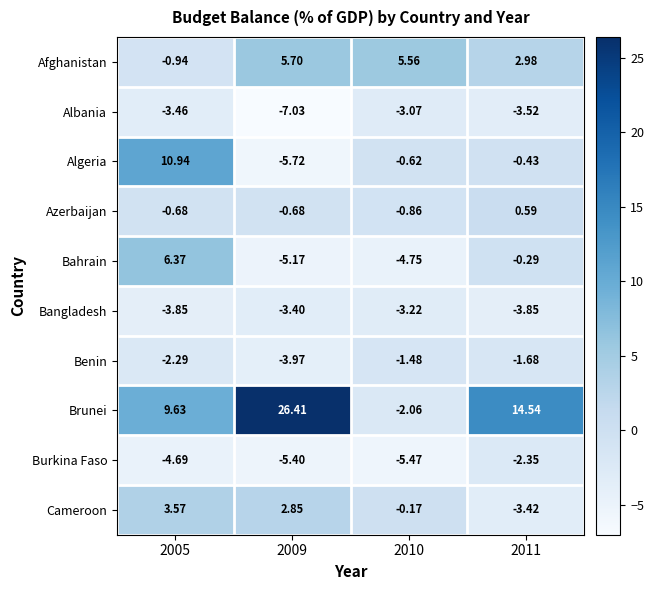

Which series has the largest total across all categories?

Brunei